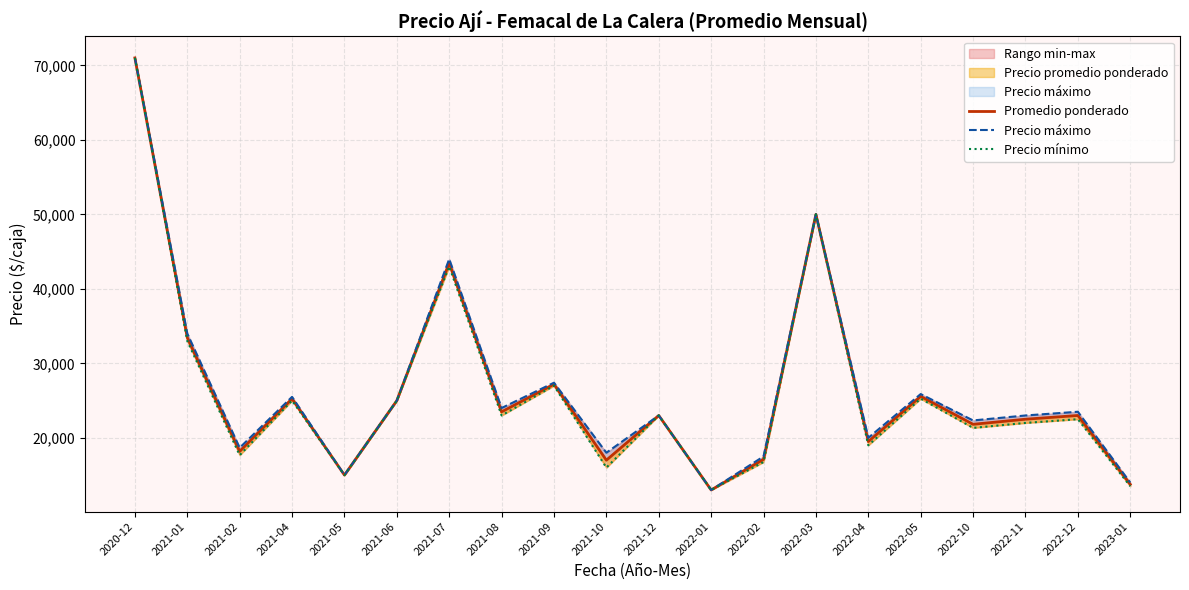

True or false: Precio máximo has a value of 24000.0 at 2021-08.

True